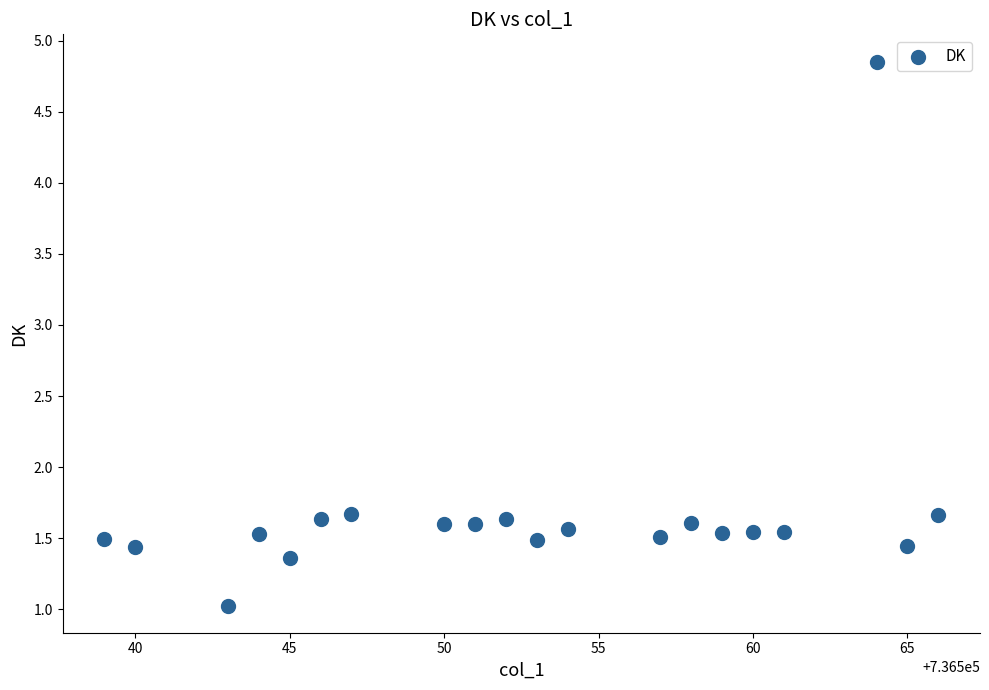

What is the range of Y values (max minus min)?

3.8